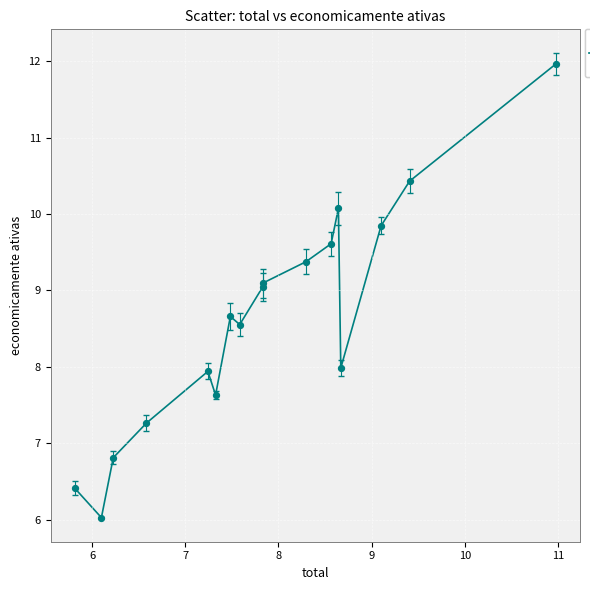

What is the difference between the maximum and minimum values?

5.9